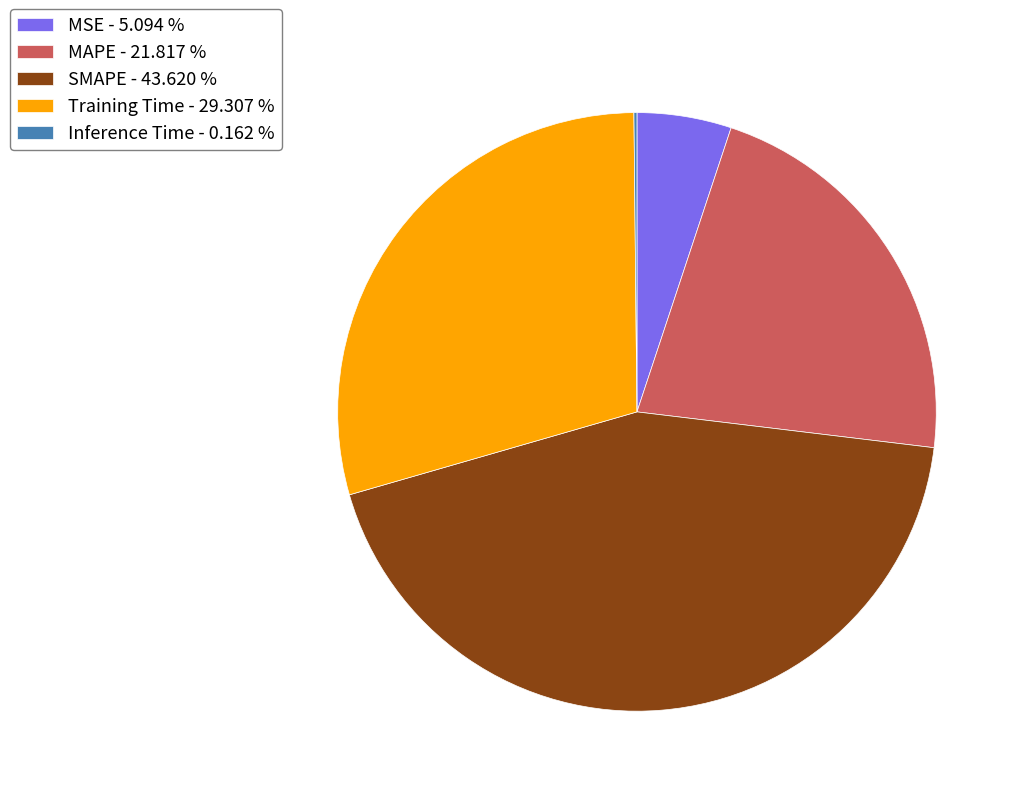

Between MSE and Training Time, which is larger?

Training Time